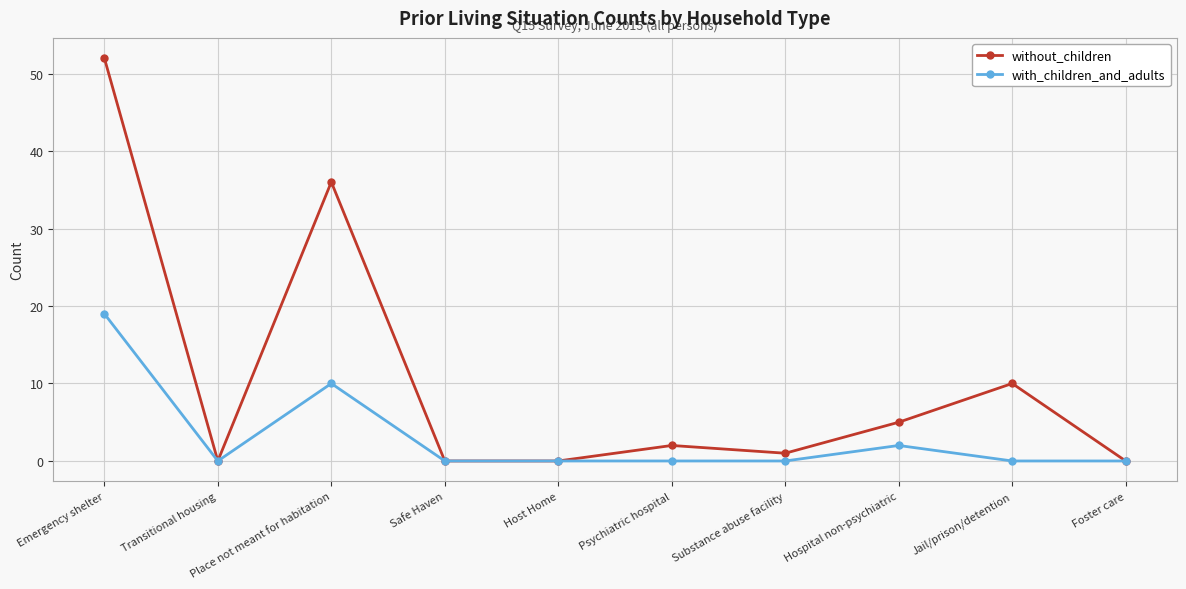

Which series has the widest spread of values?

without_children